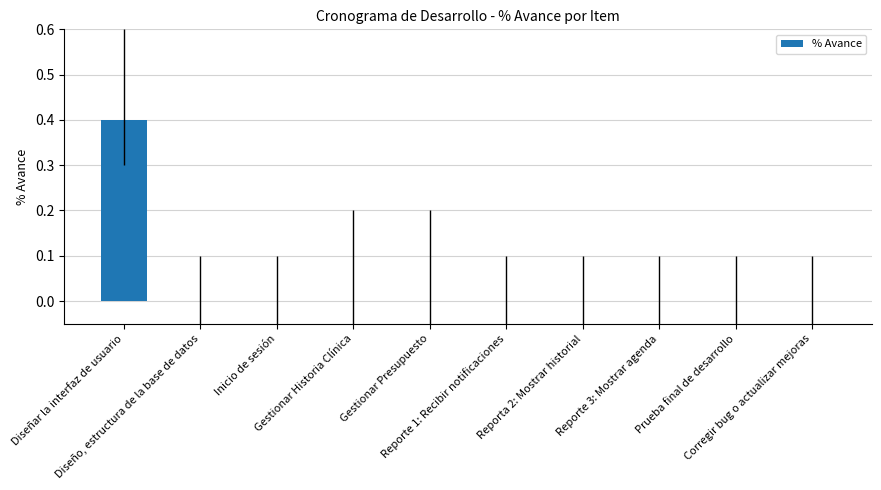

What is the maximum value shown in the chart?

0.4